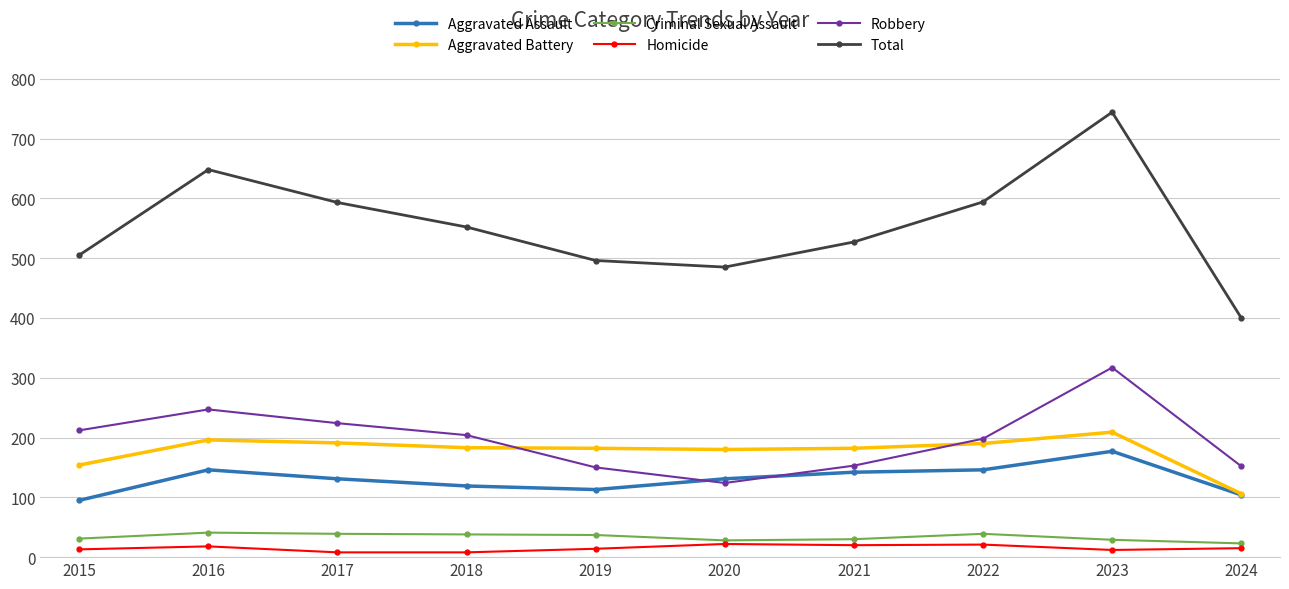

Which series changed the most between 2021 and 2023?

Total